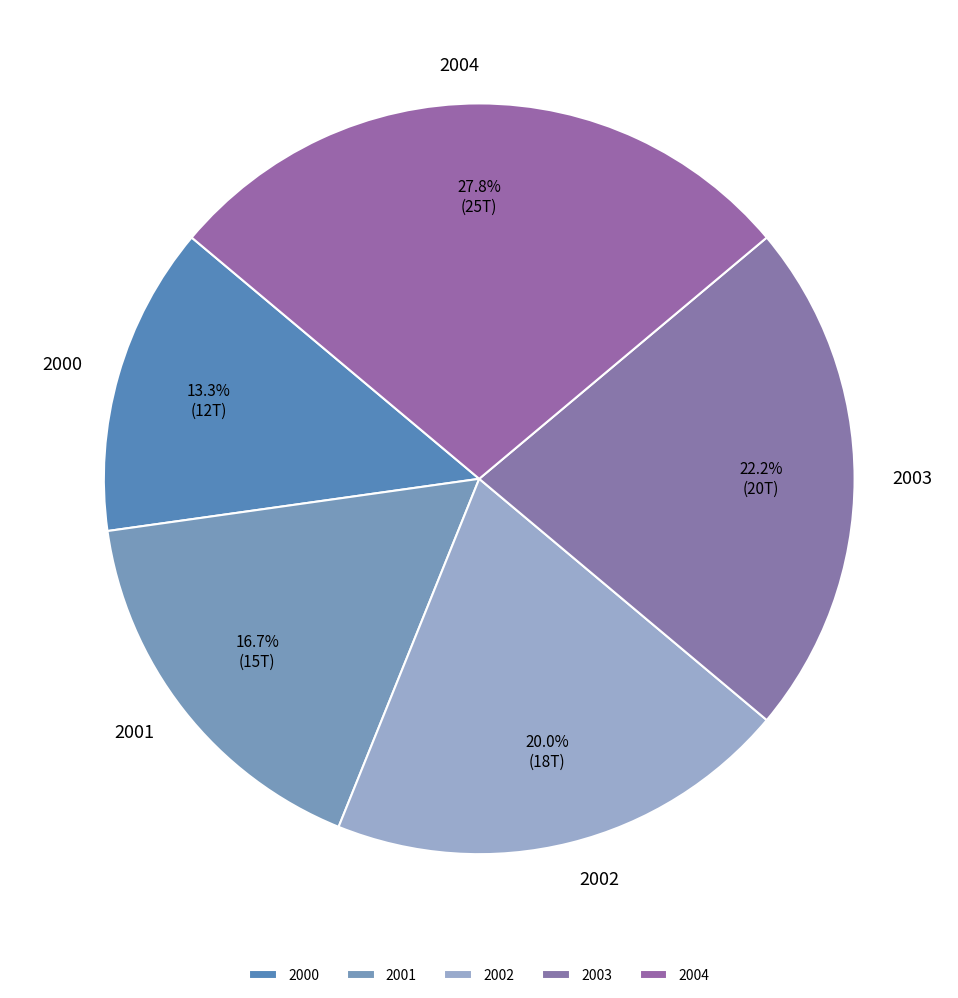

Rank the categories by value from highest to lowest.

2004, 2003, 2002, 2001, 2000